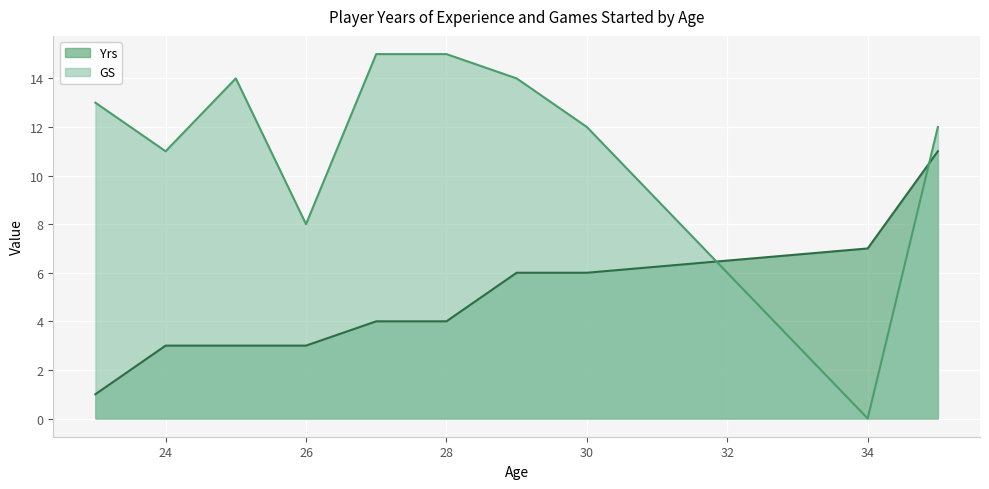

At which label does Yrs first exceed 4?

29